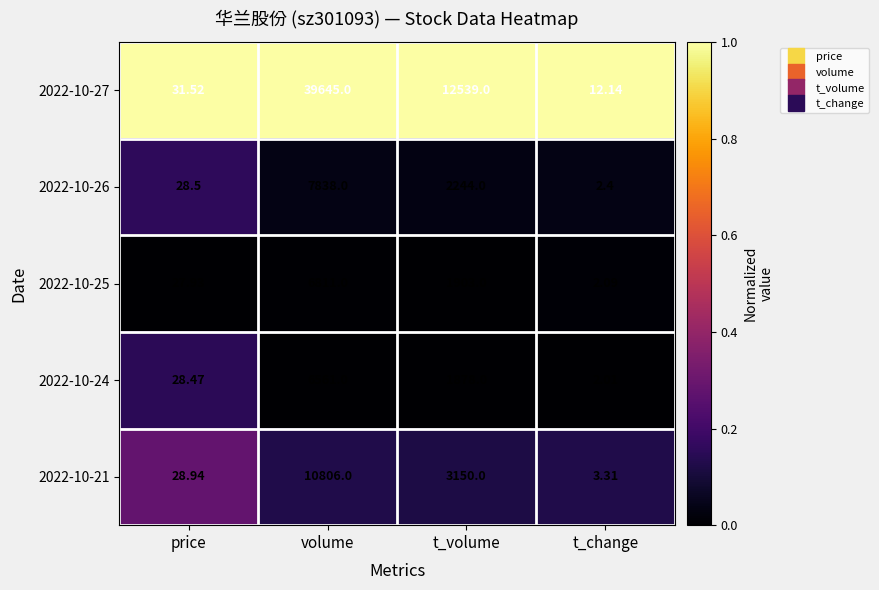

At which category is the sum across all series the highest?

volume